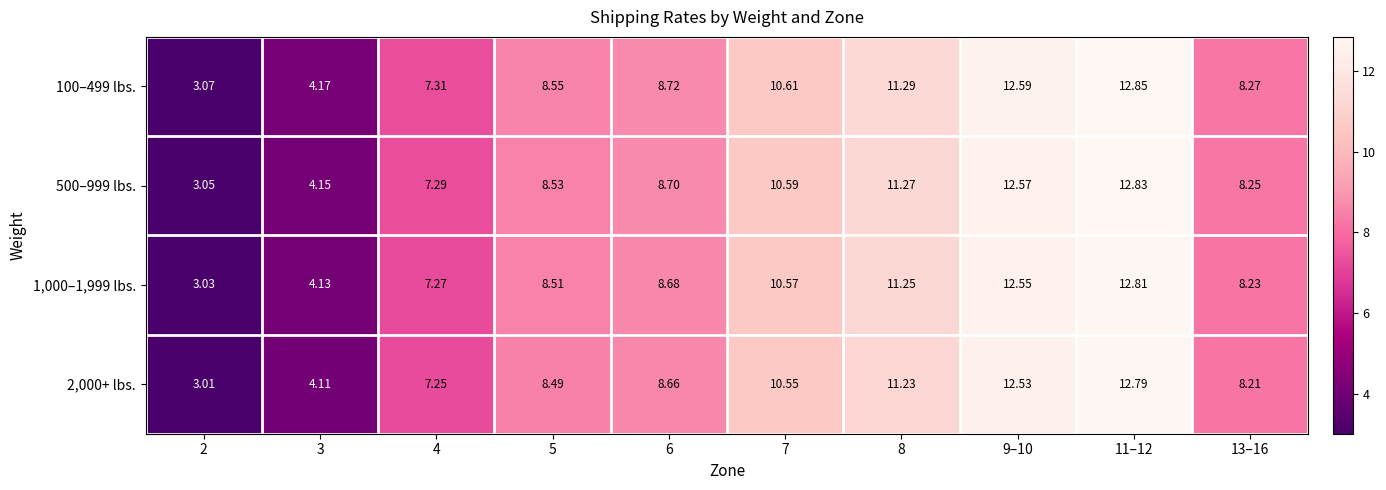

Which series has the largest total across all categories?

100–499 lbs.